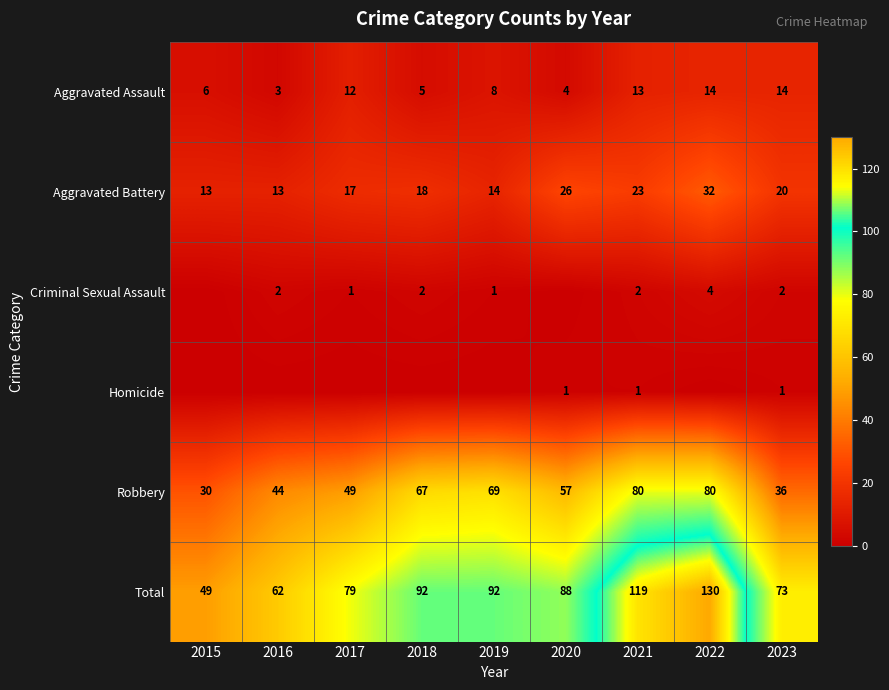

What is the difference between the second highest and minimum values in the Aggravated Battery series?

13